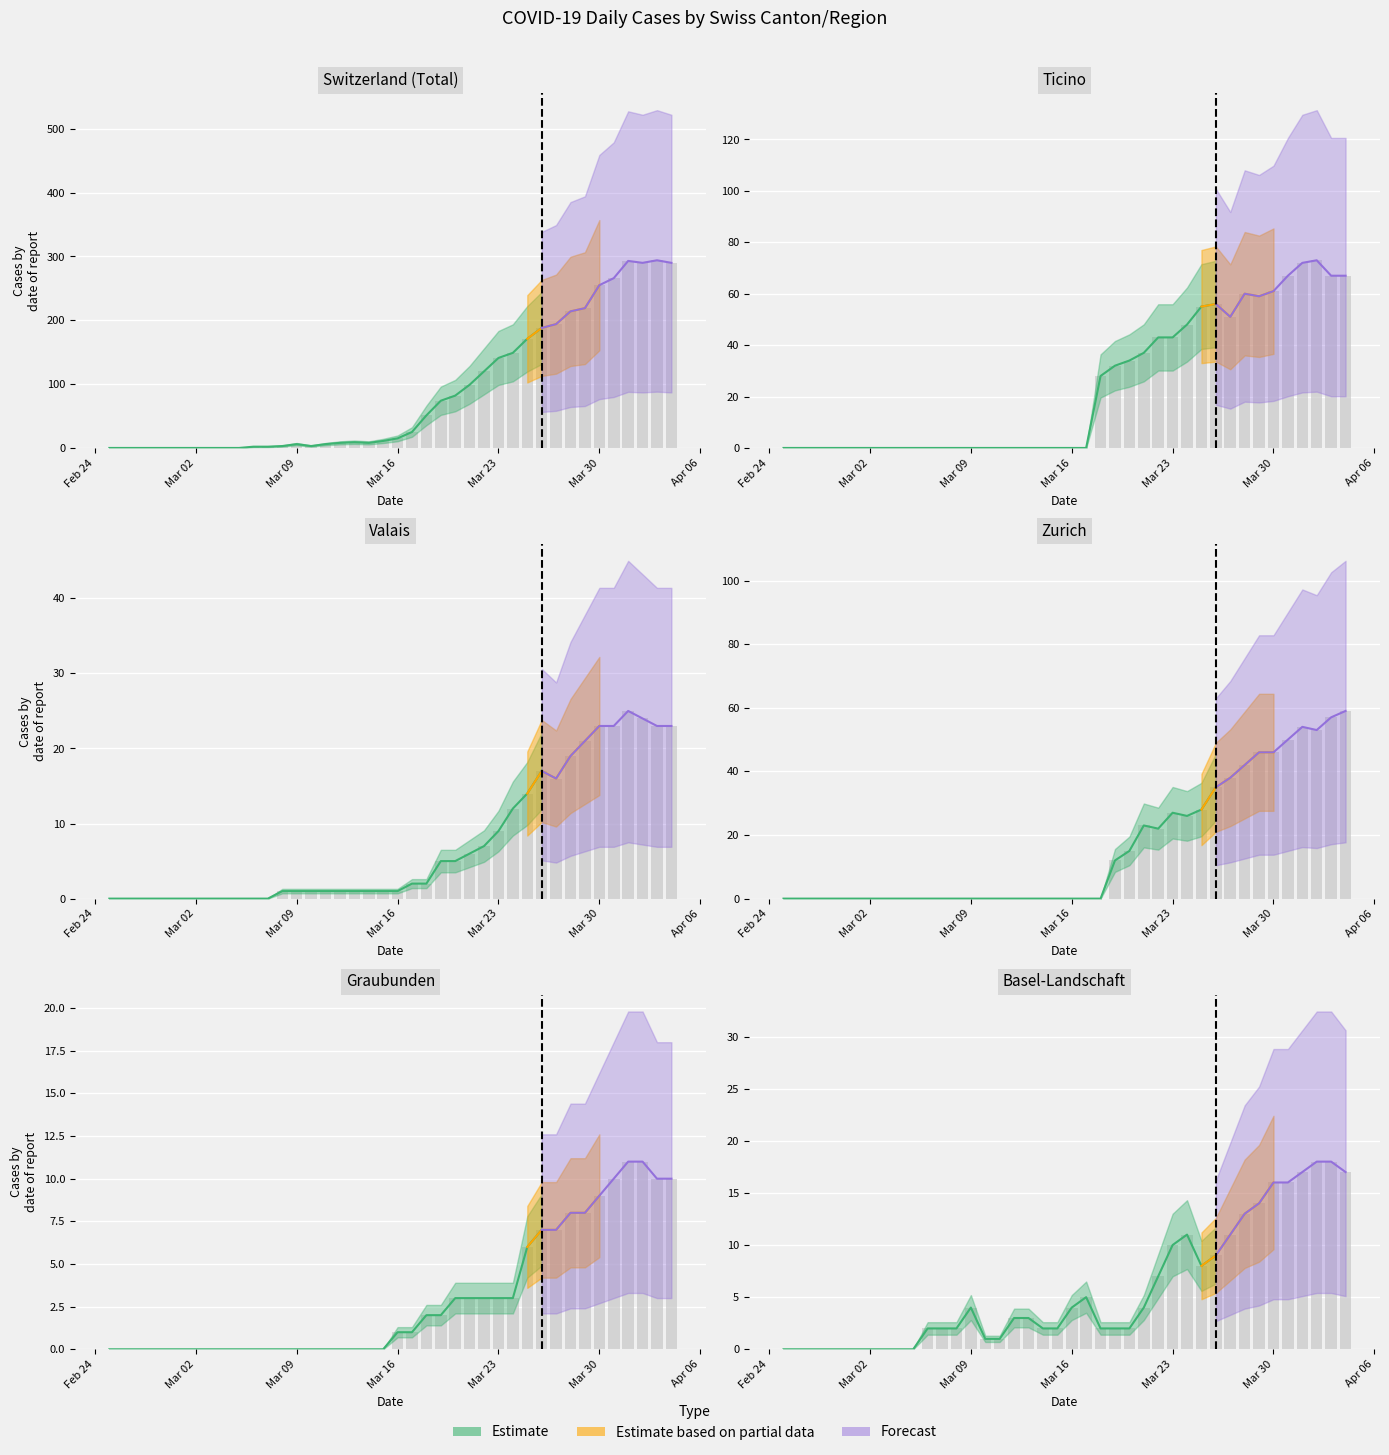

How many groups of bars are there?

40